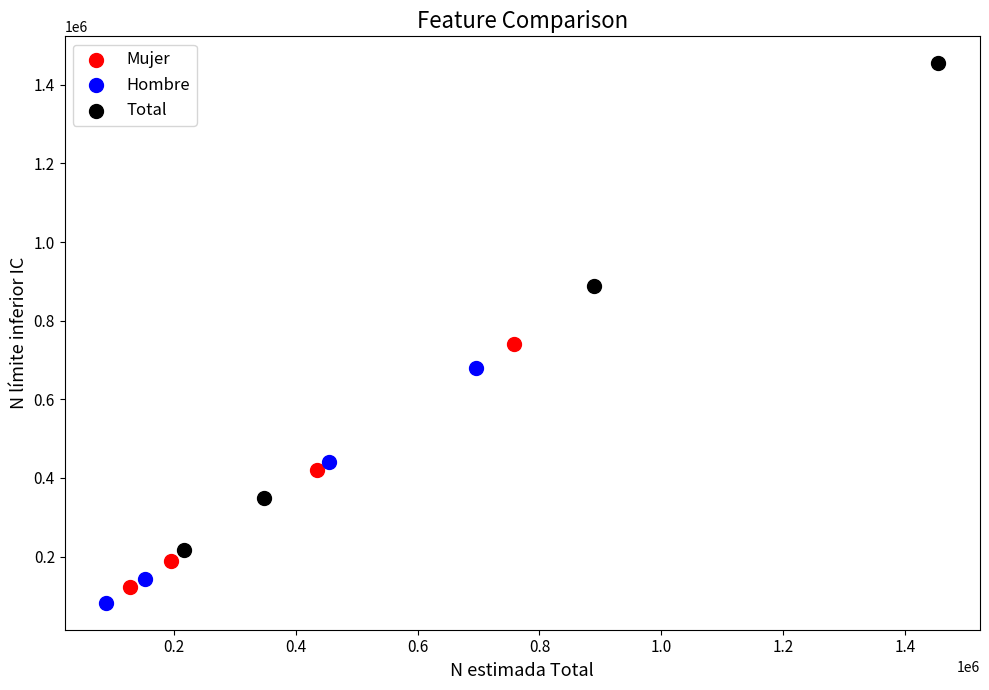

Which series reaches the minimum Y coordinate?

Hombre